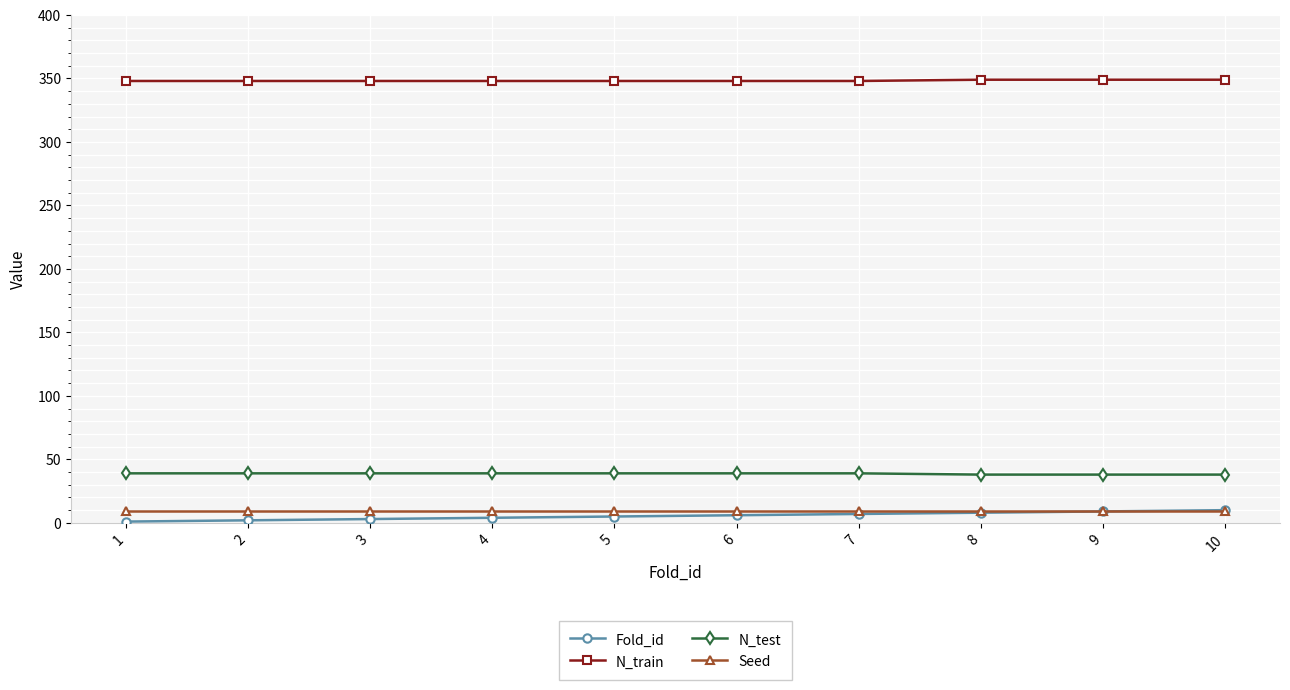

The value of N_train at 4 is 348. True or false?

True